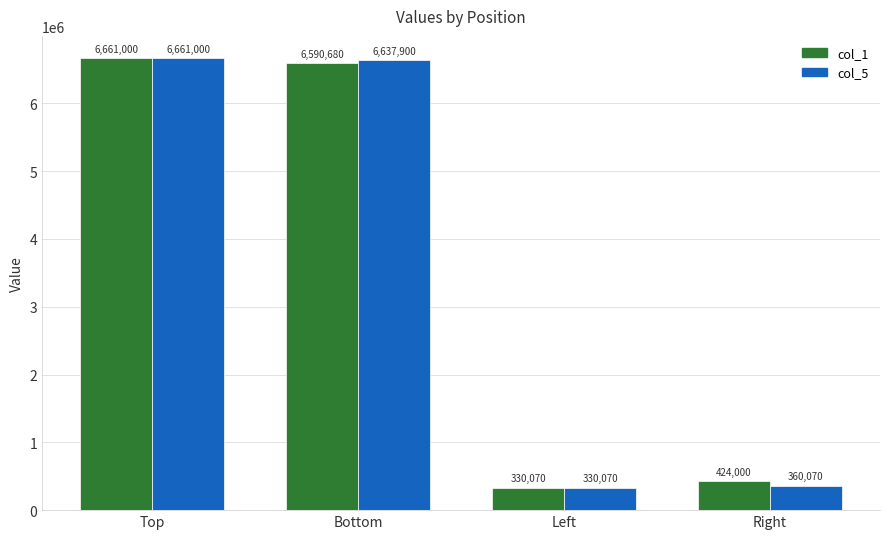

Reading left to right, extract all data points from this chart.

col_1: Top=6661000	Bottom=6590680	Left=330070	Right=424000
col_5: Top=6661000	Bottom=6637900	Left=330070	Right=360070